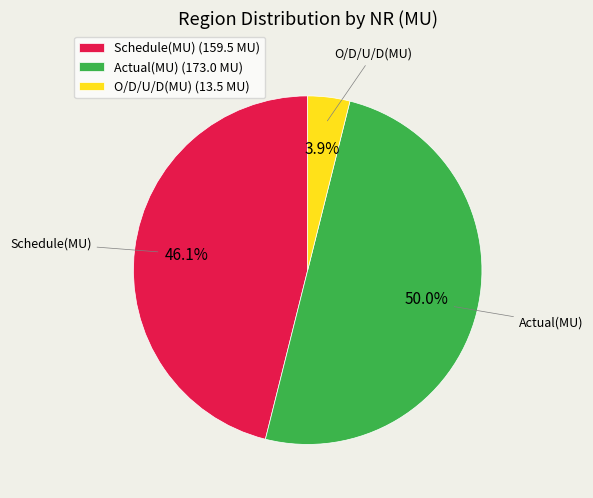

What is the smallest slice in the pie chart?

O/D/U/D(MU)